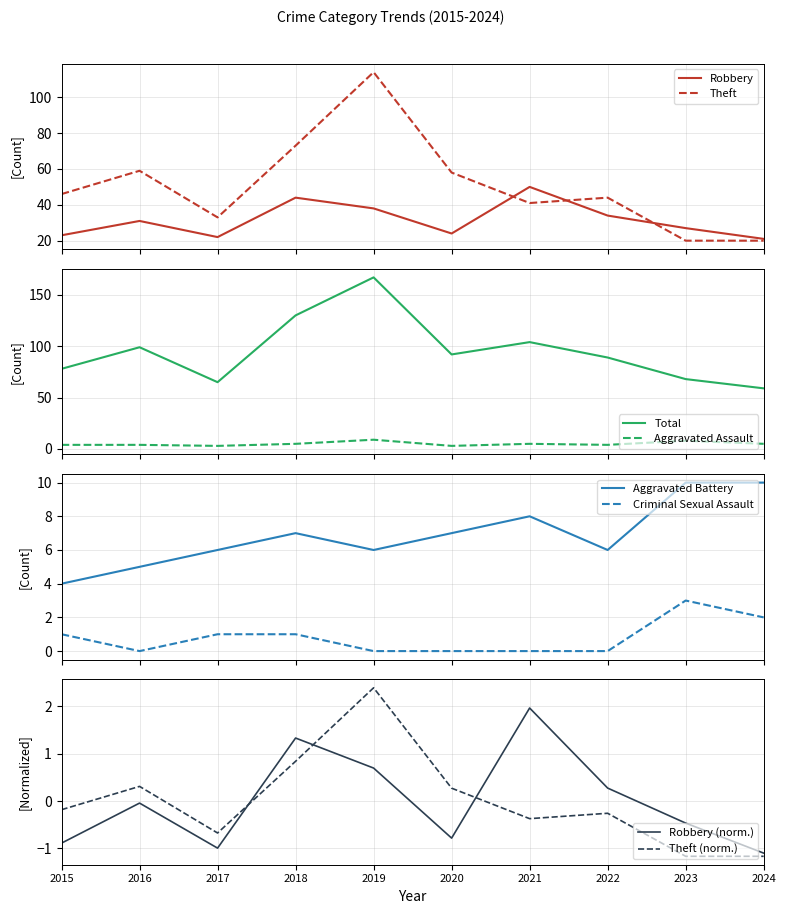

At which label does Aggravated Battery first exceed 7?

2021